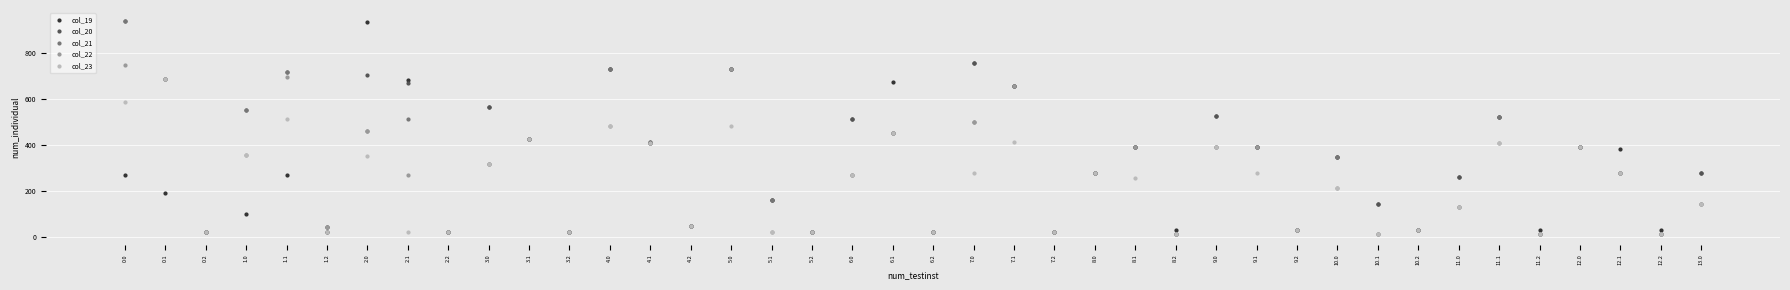

At which category does col_19 reach its first local valley?

0.2